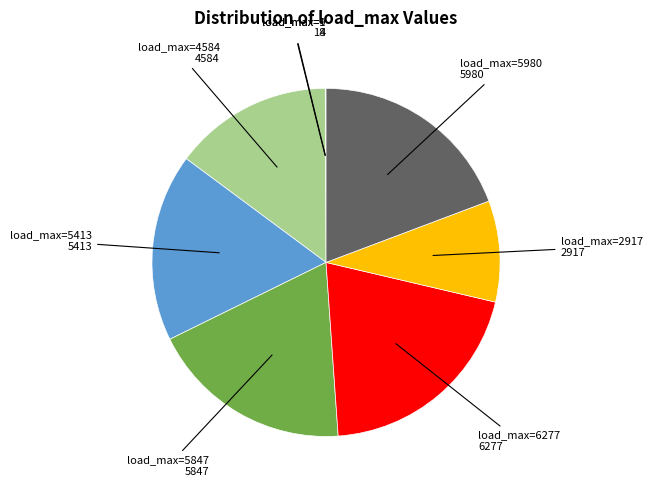

Does any single category account for the majority?

No